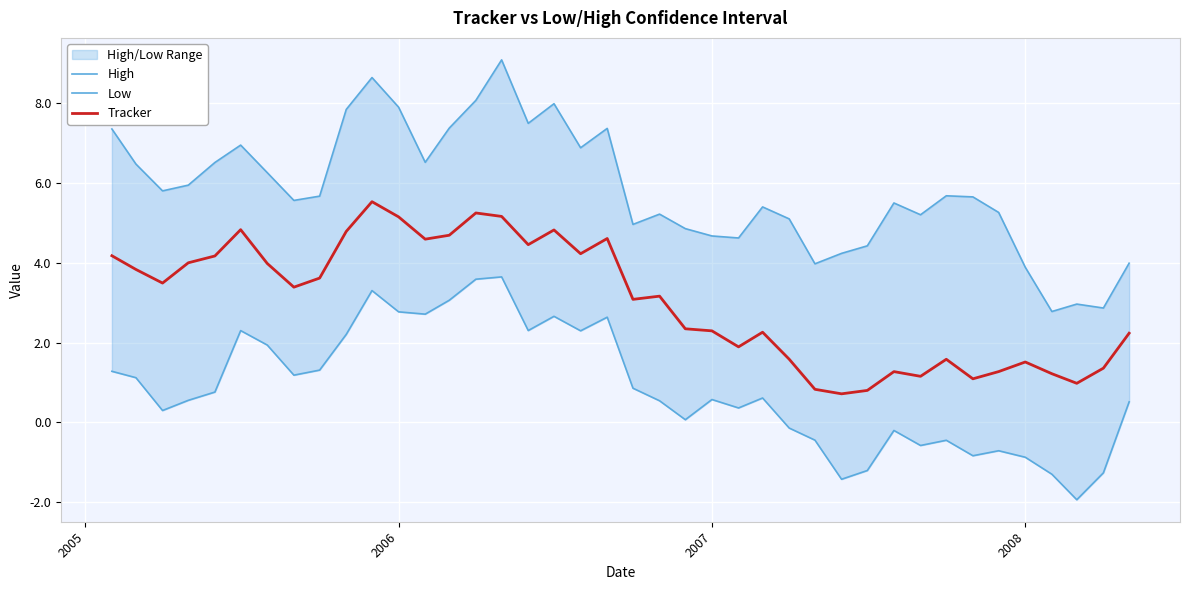

What is the highest value of the Tracker series?

5.5